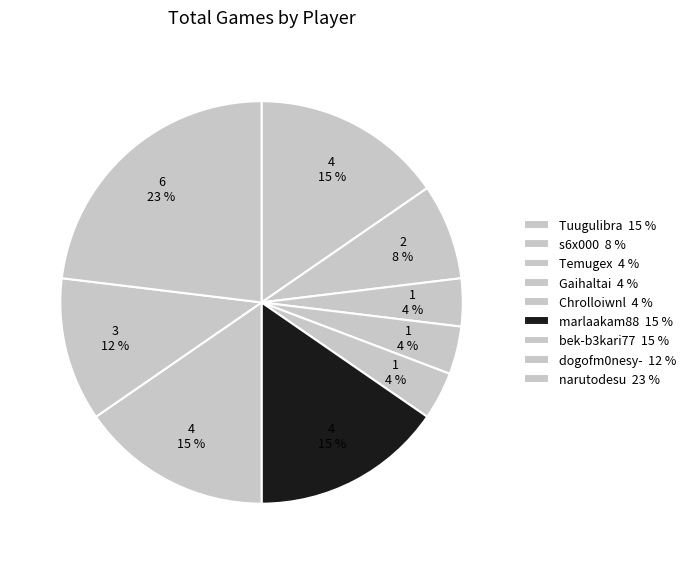

To the nearest percent, what is the combined percentage of bek-b3kari77 and Temugex?

19%